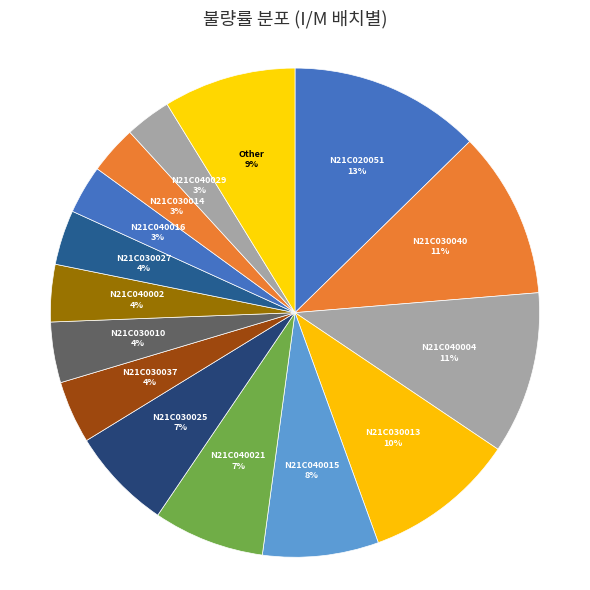

Count the number of slices in the pie.

15